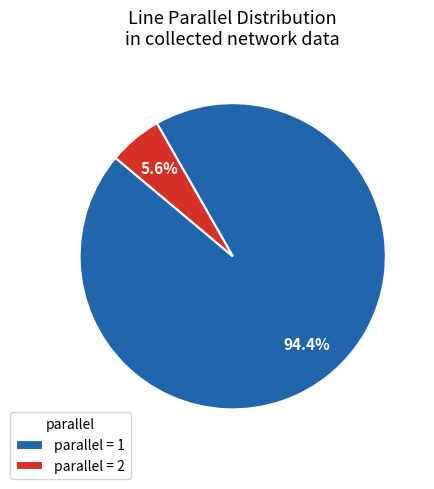

Which category has the smallest portion of the pie?

parallel = 2